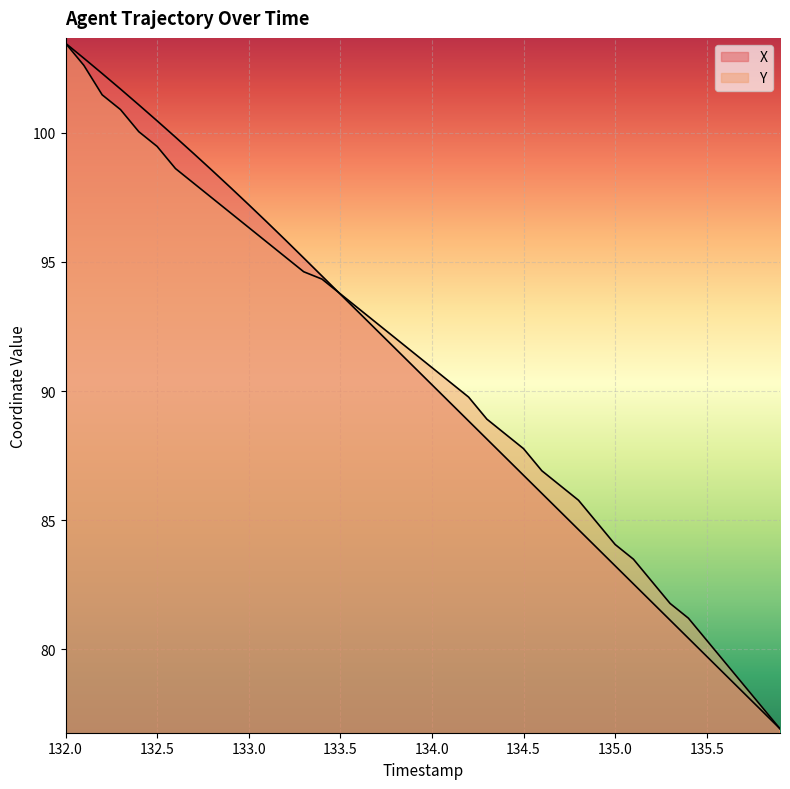

Reading left to right, what are all the values shown in this chart?

X: 132.0=103.5	132.1=102.9	132.2=102.3	132.3=101.7	132.4=101.1	132.5=100.5	132.6=99.8	132.7=99.2	132.8=98.5	132.9=97.9	133.0=97.2	133.1=96.5	133.2=95.9	133.3=95.2	133.4=94.5	133.5=93.8	133.6=93.1	133.7=92.4	133.8=91.6	133.9=90.9	134.0=90.2	134.1=89.5	134.2=88.8	134.3=88.1	134.4=87.4	134.5=86.7	134.6=86.0	134.7=85.3	134.8=84.6	134.9=83.9	135.0=83.2	135.1=82.5	135.2=81.8	135.3=81.1	135.4=80.4	135.5=79.7	135.6=79.0	135.7=78.3	135.8=77.6	135.9=76.9
Y: 132.0=103.5	132.1=102.6	132.2=101.5	132.3=100.9	132.4=100.0	132.5=99.5	132.6=98.6	132.7=98.0	132.8=97.5	132.9=96.9	133.0=96.3	133.1=95.8	133.2=95.2	133.3=94.6	133.4=94.3	133.5=93.8	133.6=93.2	133.7=92.6	133.8=92.1	133.9=91.5	134.0=90.9	134.1=90.3	134.2=89.8	134.3=88.9	134.4=88.3	134.5=87.8	134.6=86.9	134.7=86.3	134.8=85.8	134.9=84.9	135.0=84.1	135.1=83.5	135.2=82.6	135.3=81.8	135.4=81.2	135.5=80.3	135.6=79.5	135.7=78.6	135.8=77.8	135.9=76.9